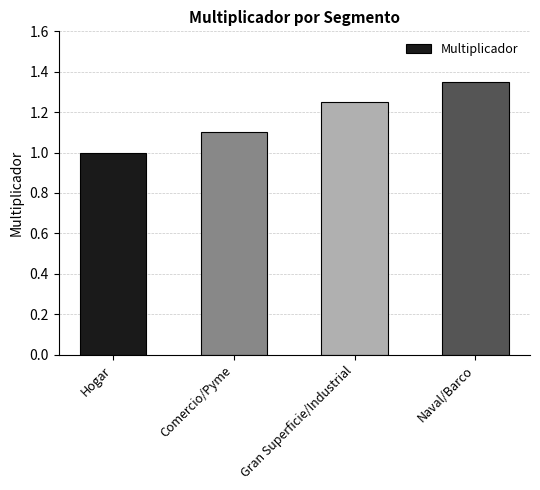

What is the ratio of the value at Hogar to the value at Gran Superficie/Industrial?

0.8